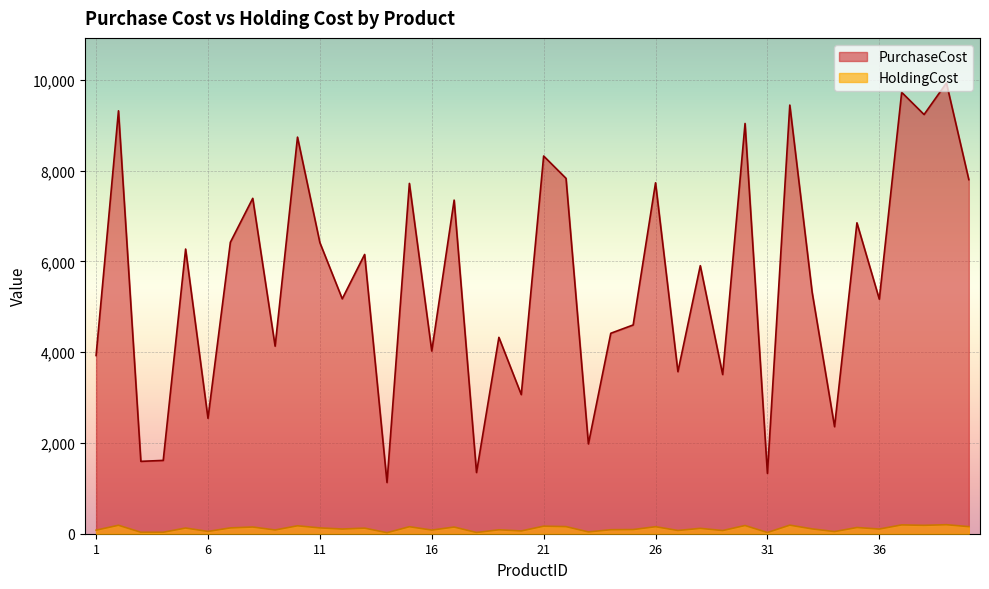

The value of PurchaseCost at 25 is 4598.0. True or false?

True